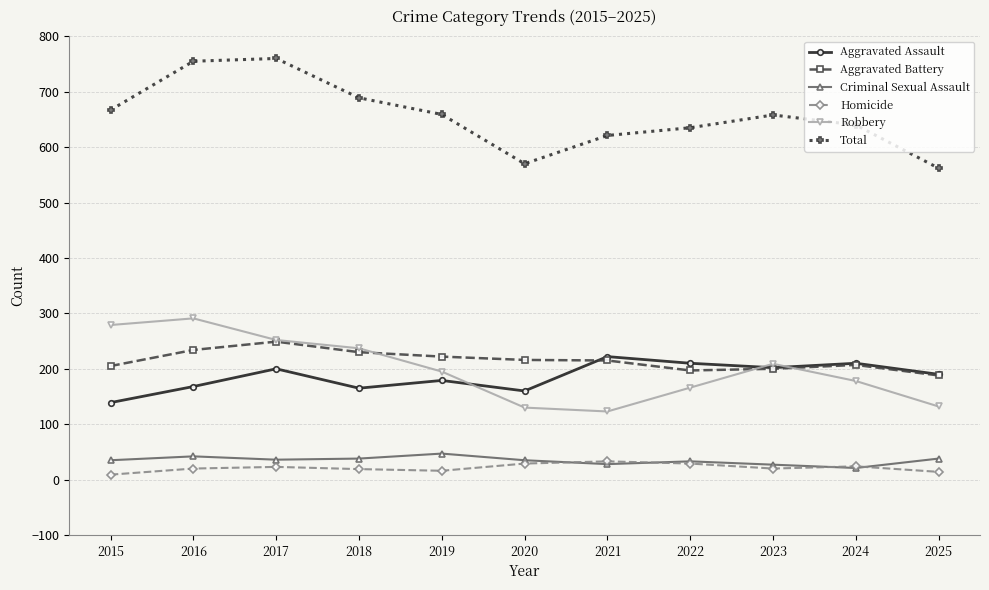

True or false: Criminal Sexual Assault and Total cross at least once.

False